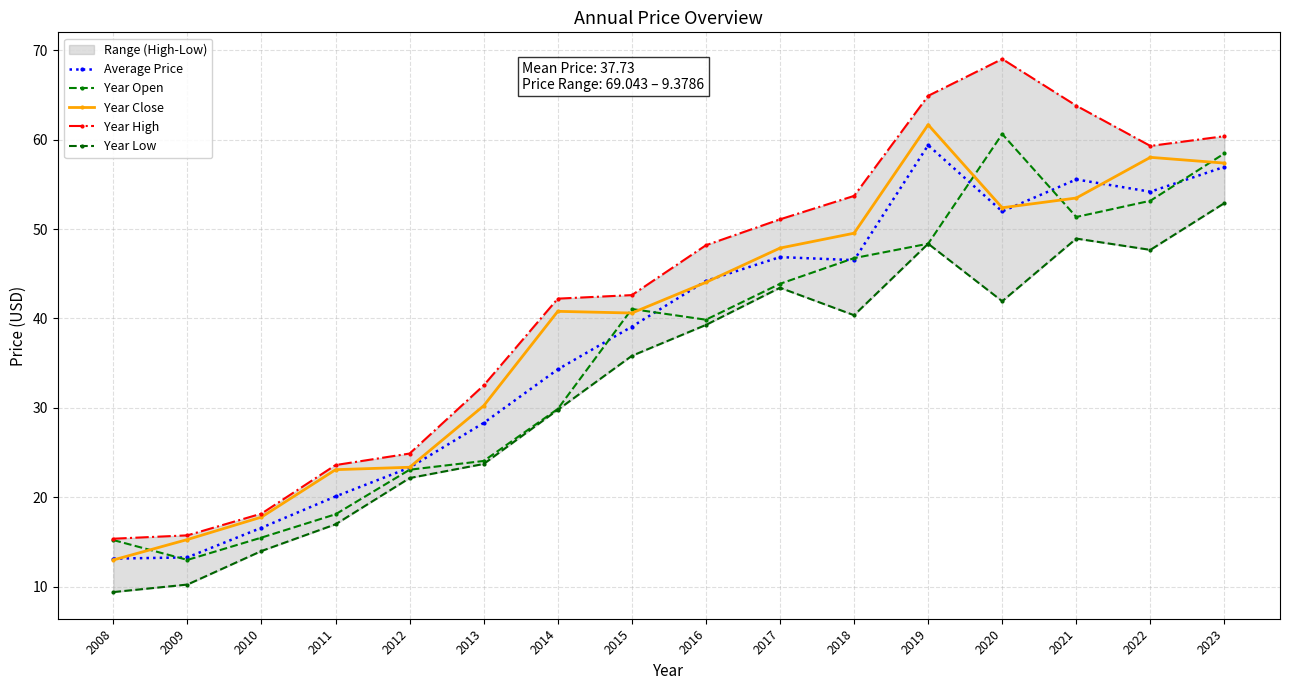

Does the chart have visible grid lines?

Yes